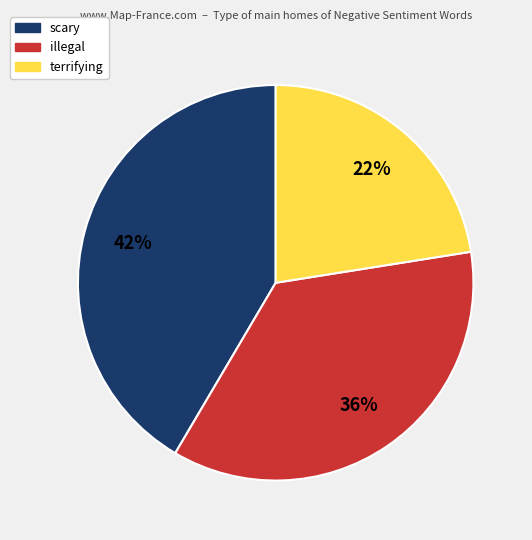

Does any single category account for the majority?

No